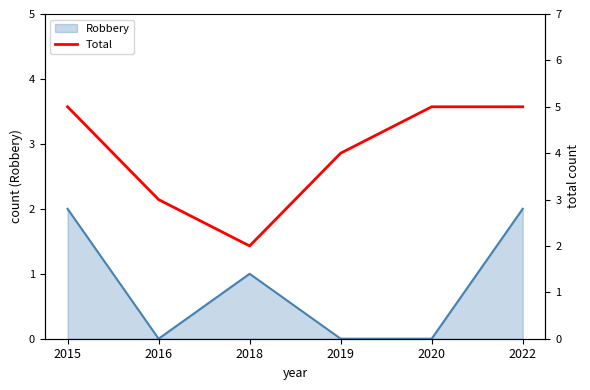

Is it true that the value at 2022 is 5?

True